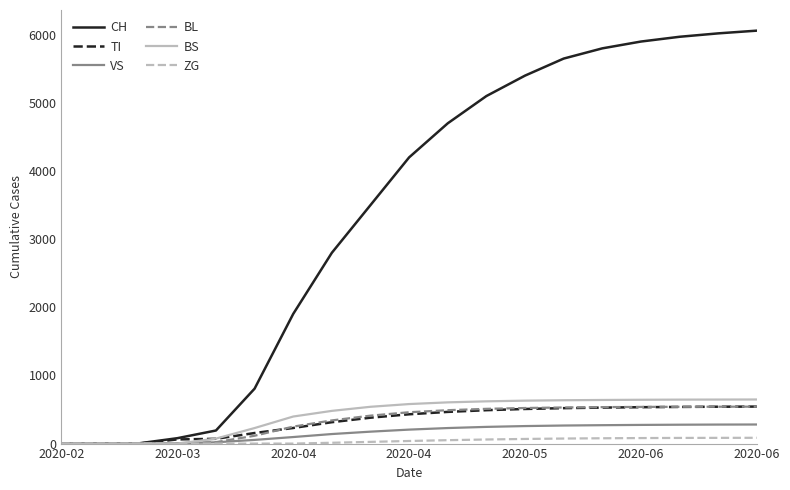

Which series has the largest total across all categories?

CH